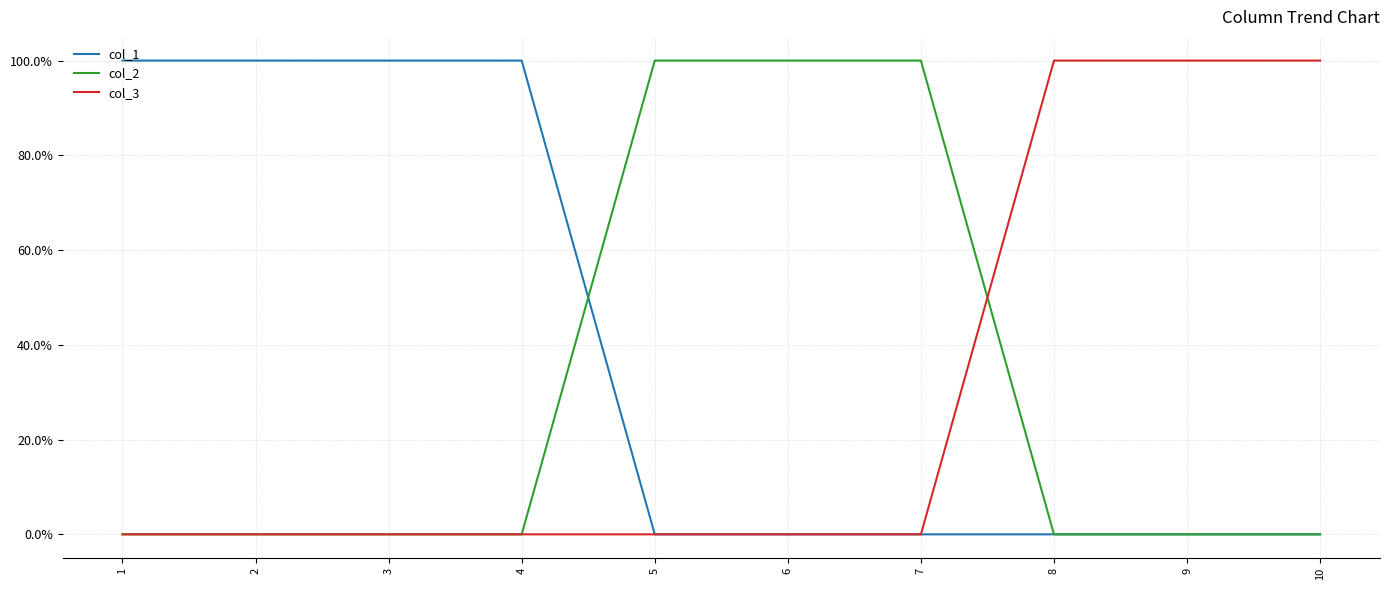

Which series changed the most between 1 and 5?

col_1